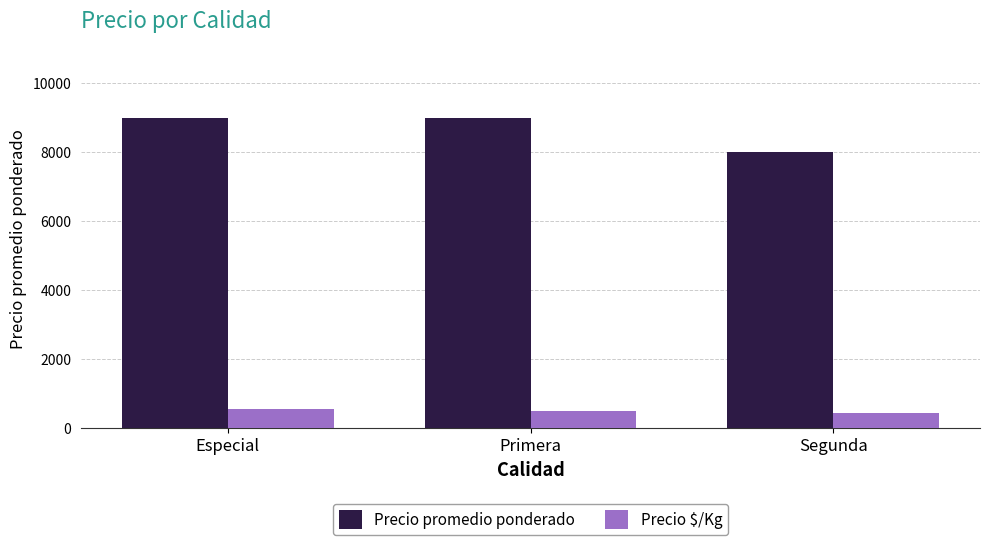

What is the sum of all Precio promedio ponderado values?

26000